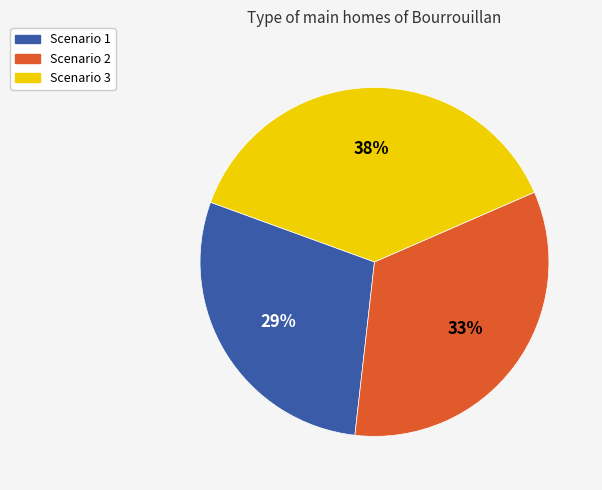

To the nearest percent, what percentage of the pie is Scenario 3?

38%